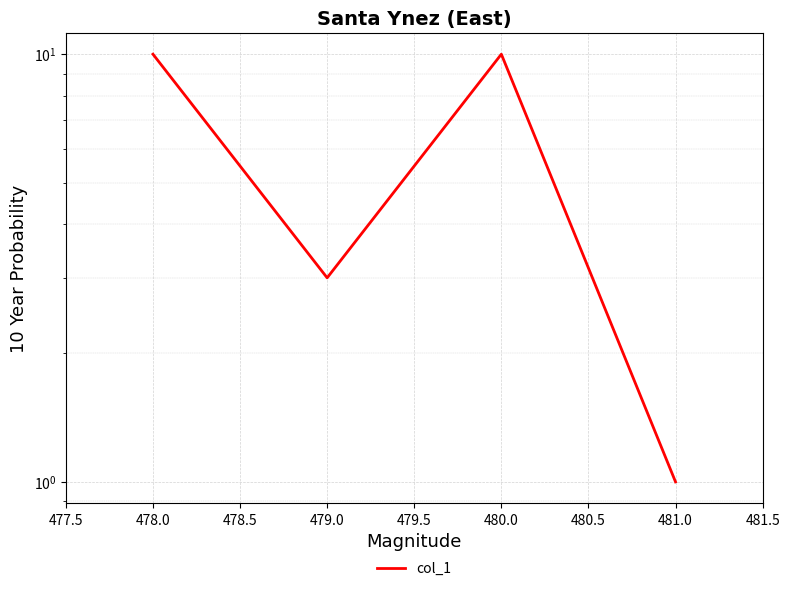

Between 479.0 and 478.0, which is larger?

478.0